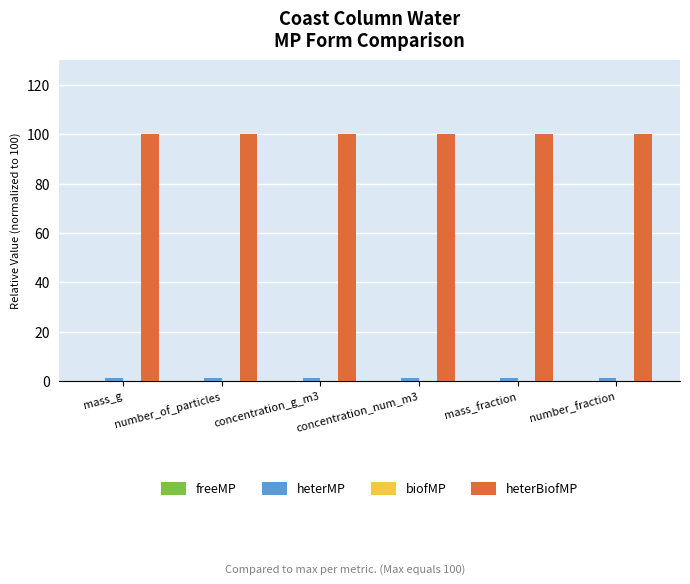

What is the total value across all series at concentration_num_m3?

101.2